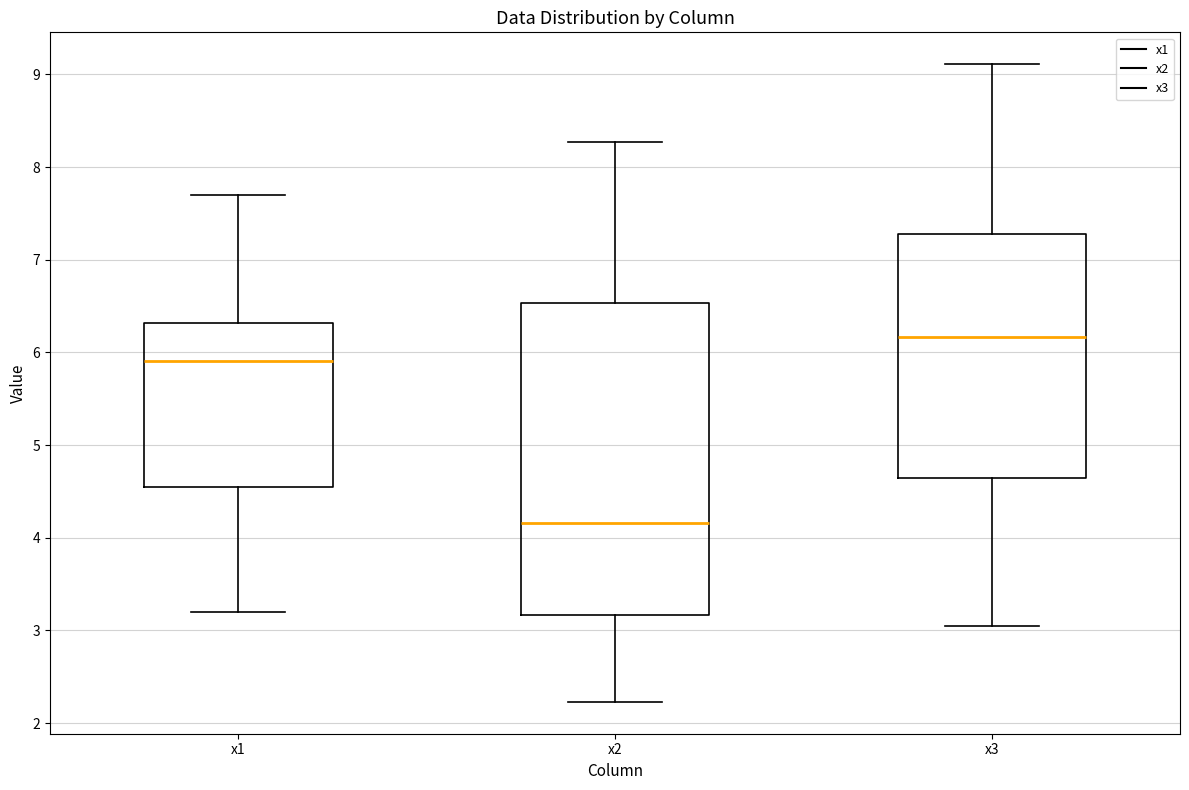

Which box is the tallest, from its lower edge to its upper edge?

x2